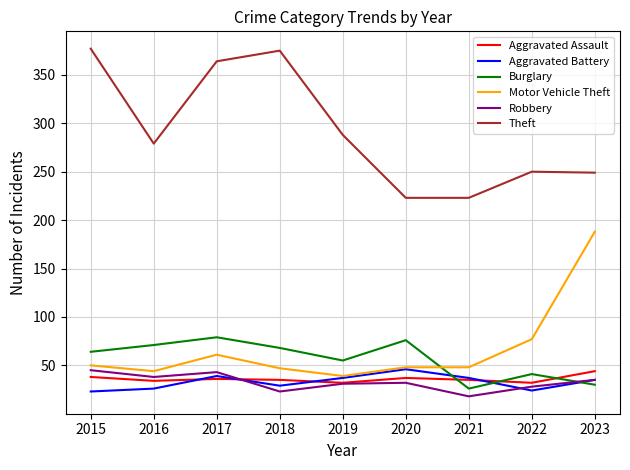

What is the total value across all series at 2022?

452